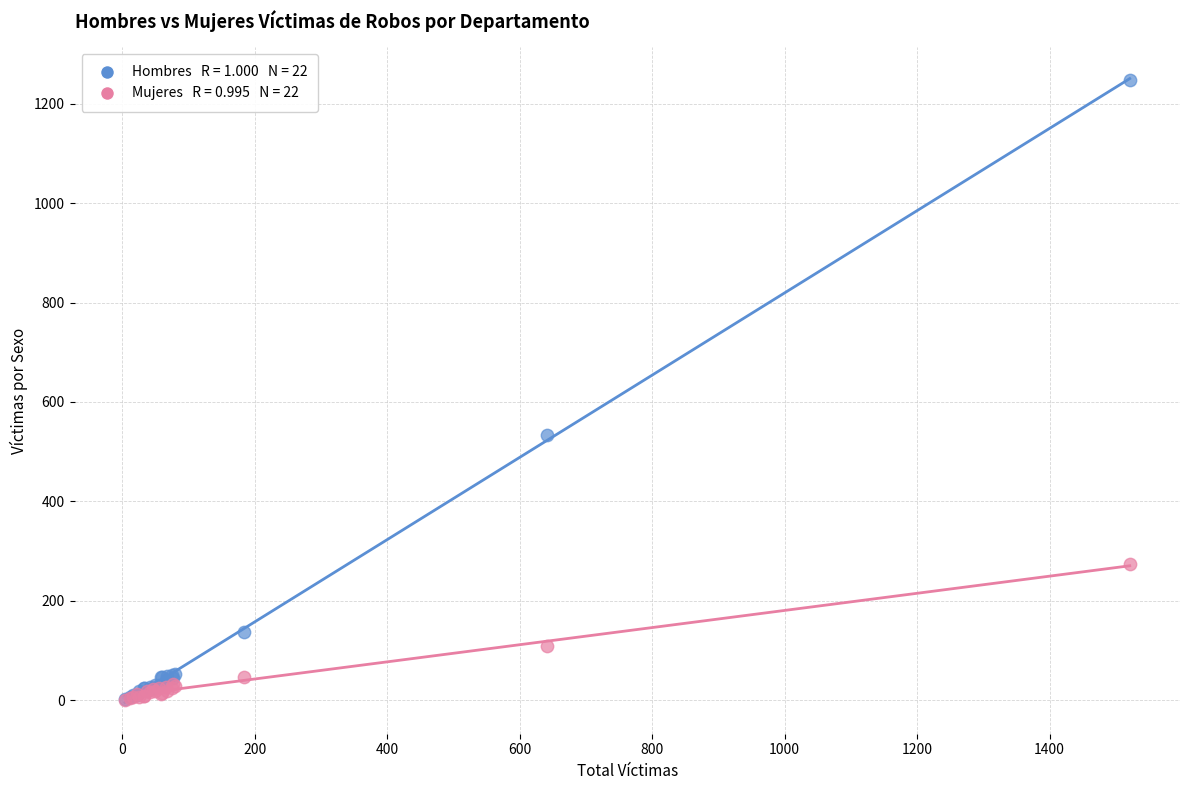

Across all series, what Y value is closest to 624?

534